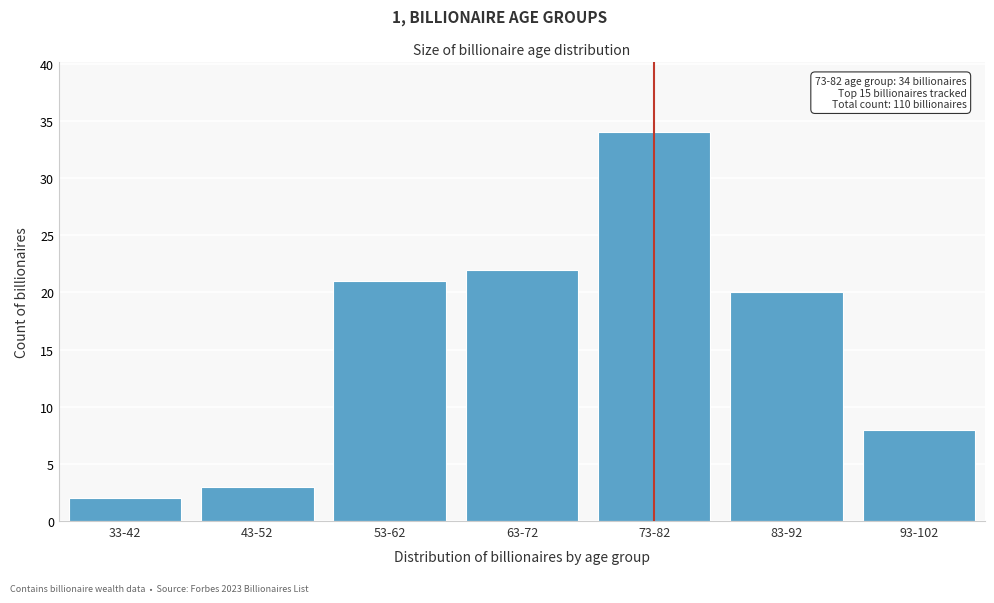

Reading left to right, list all the values displayed in this chart.

33-42=2	43-52=3	53-62=21	63-72=22	73-82=34	83-92=20	93-102=8